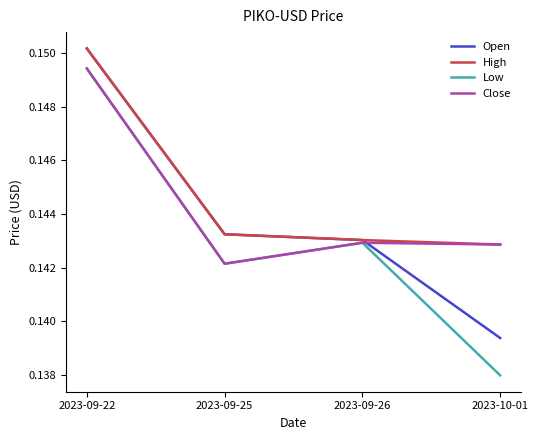

Which series has the widest spread of values?

Low